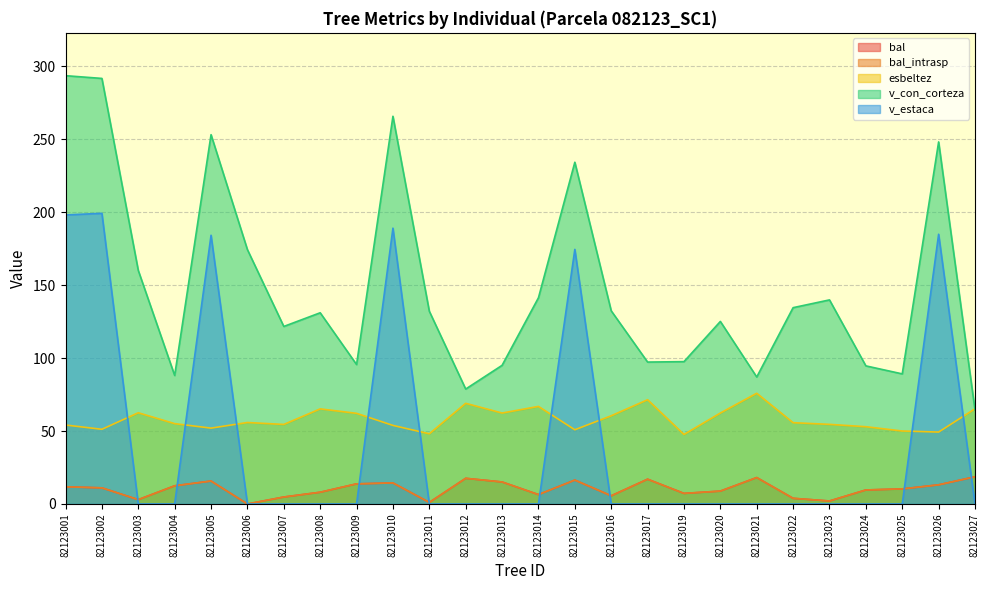

Reading left to right, list all the values displayed in this chart.

bal: 11.8	11.1	3.0	12.5	15.7	0.0	4.8	8.0	13.8	14.4	1.1	17.6	15.1	6.4	16.4	5.6	17.0	7.2	8.8	18.1	3.9	2.0	9.6	10.3	13.1	18.6
bal_intrasp: 11.8	11.1	3.0	12.5	15.7	0.0	4.8	8.0	13.8	14.4	1.1	17.6	15.1	6.4	16.4	5.6	17.0	7.2	8.8	18.1	3.9	2.0	9.6	10.3	13.1	18.6
esbeltez: 54.1	51.2	62.5	55.0	52.0	55.8	54.5	65.2	62.1	53.8	48.1	69.0	62.3	66.8	50.9	60.4	71.4	47.6	62.3	75.9	55.7	54.5	52.9	50.0	49.3	65.2
v_con_corteza: 293.5	291.6	160.0	88.1	253.1	174.3	121.7	131.0	95.5	265.7	132.1	78.8	95.0	141.3	234.2	132.4	97.2	97.5	125.1	87.0	134.5	139.8	94.6	89.1	248.1	64.4
v_estaca: 198.0	199.2	0.0	0.0	184.1	0.0	0.0	0.0	0.0	189.0	0.0	0.0	0.0	0.0	174.5	0.0	0.0	0.0	0.0	0.0	0.0	0.0	0.0	0.0	184.8	0.0